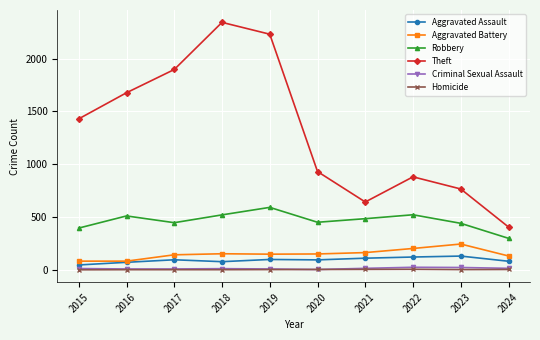

Is it true that Robbery equals 639 at 2023?

False